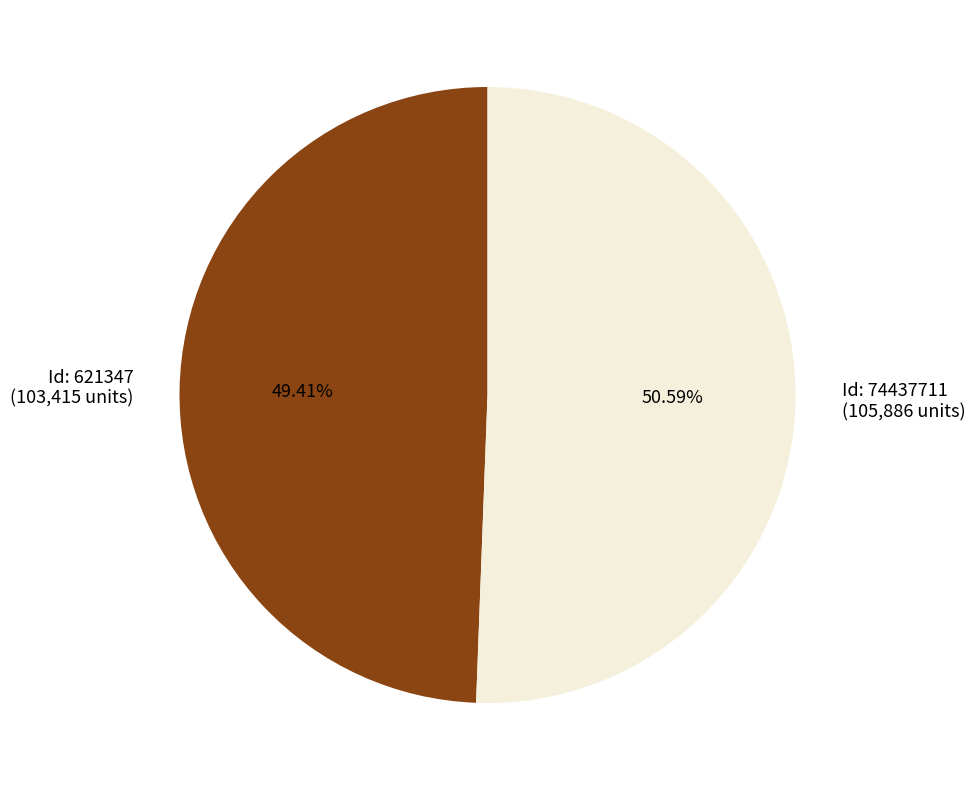

What is the smallest slice in the pie chart?

Id: 621347 (103,415 units)